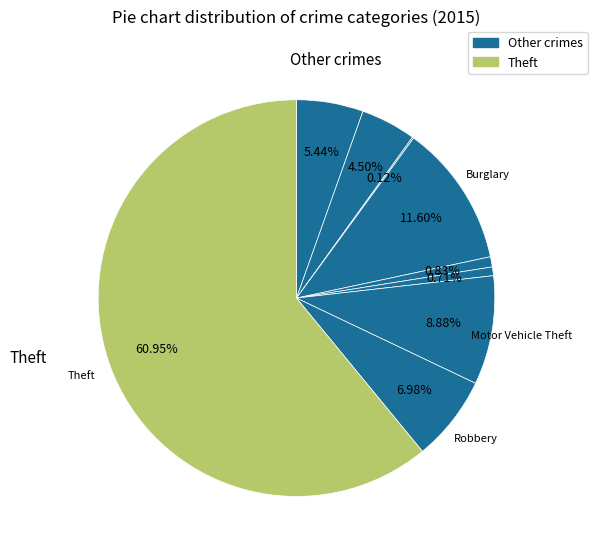

Does any single category account for the majority?

Yes